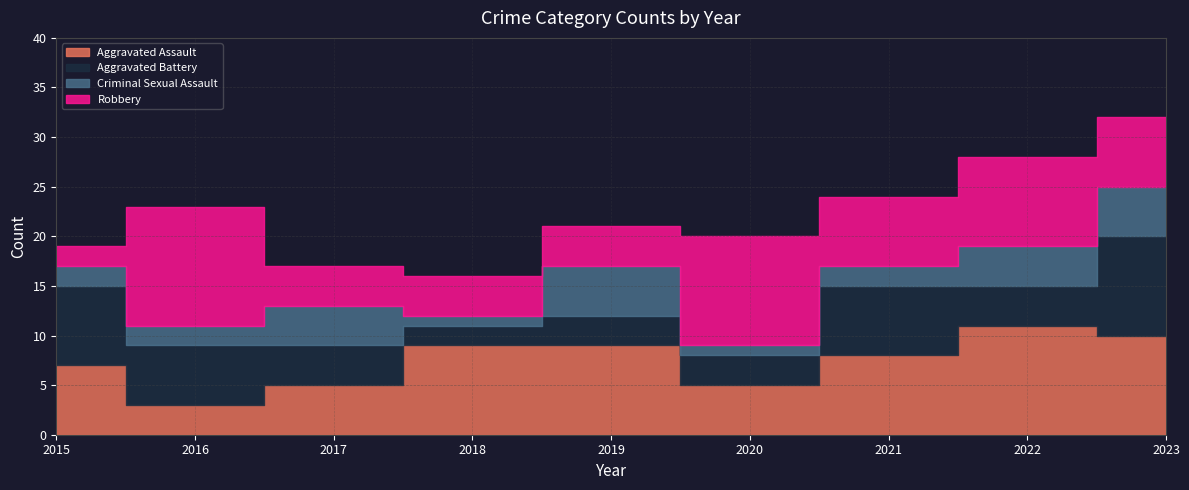

After their last crossing, which series has the higher values: Criminal Sexual Assault or Robbery?

Robbery